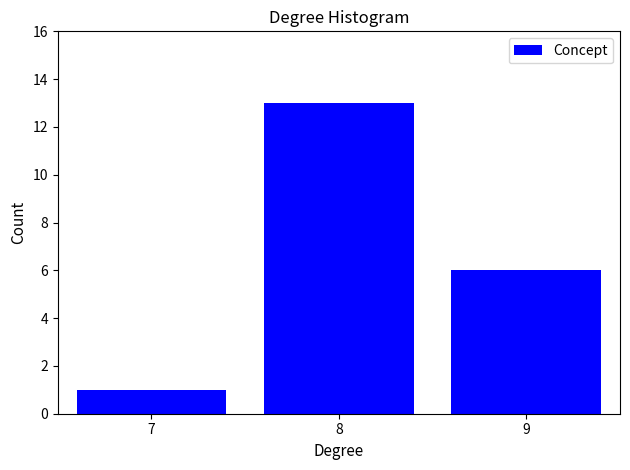

Reading left to right, what are all the values shown in this chart?

7=1	8=13	9=6